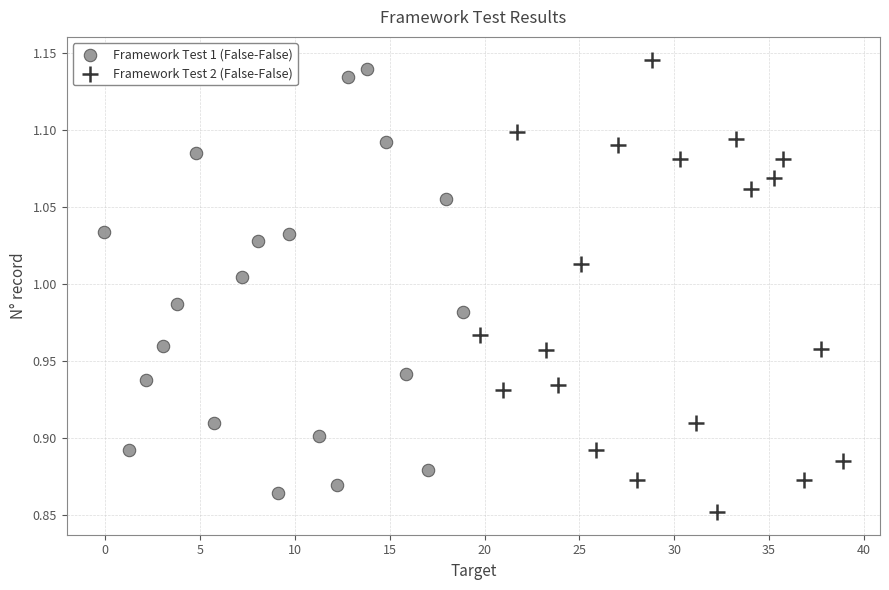

What are all the series names shown in the legend?

Framework Test 1 (False-False), Framework Test 2 (False-False)